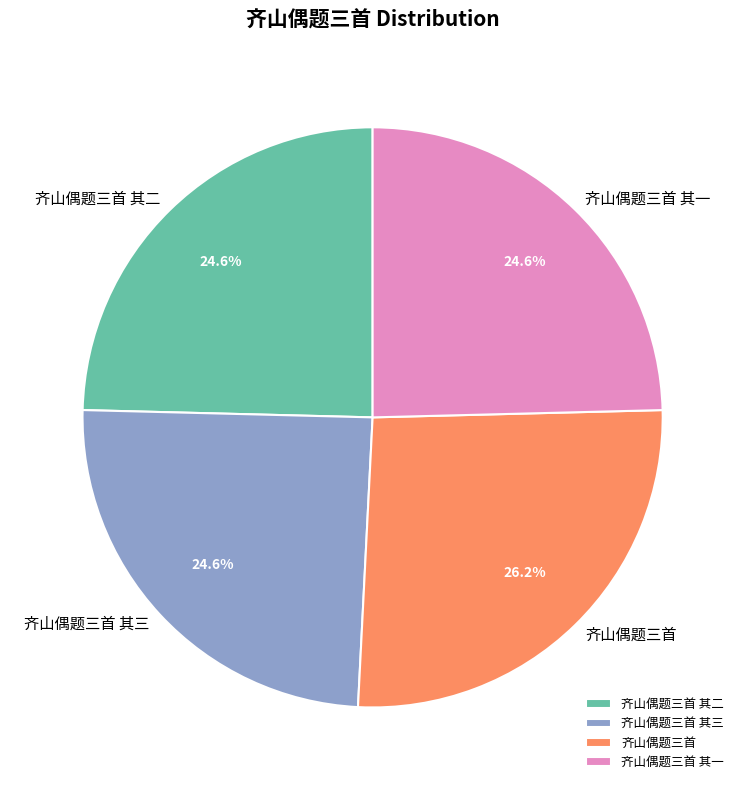

What is the ratio of the value at 齐山偶题三首 其三 to the value at 齐山偶题三首 其一?

1.0